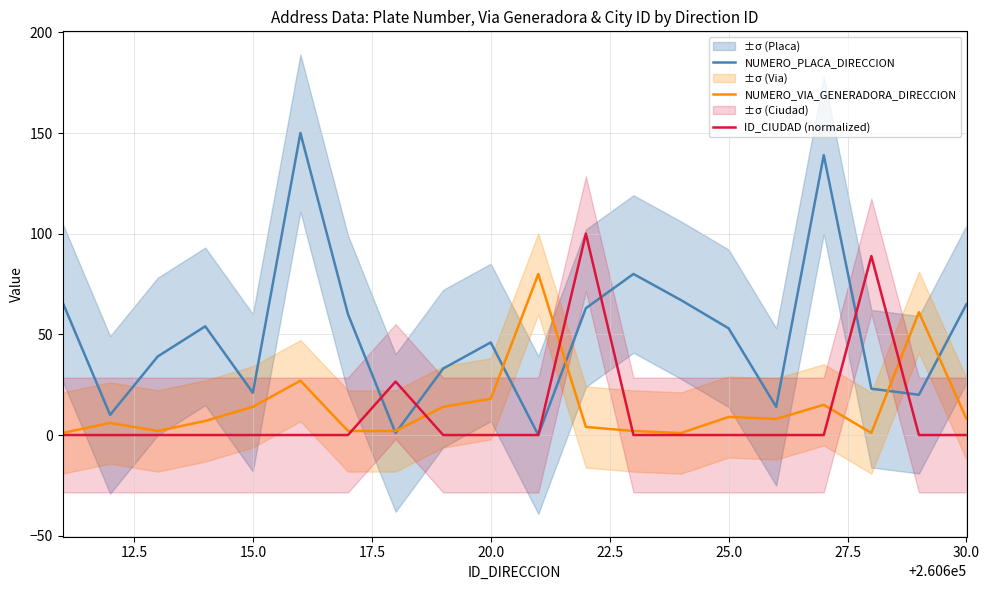

The ID_CIUDAD (normalized) series shows 49.6 at 15.0. True or false?

False